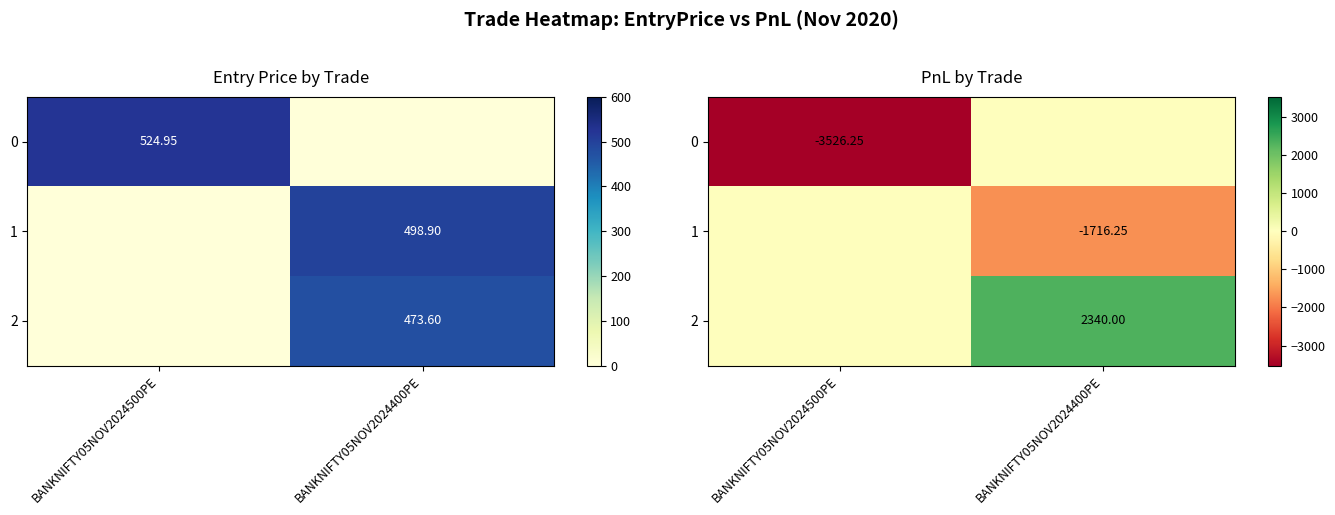

What is the average value of the 2 series?

1170.0